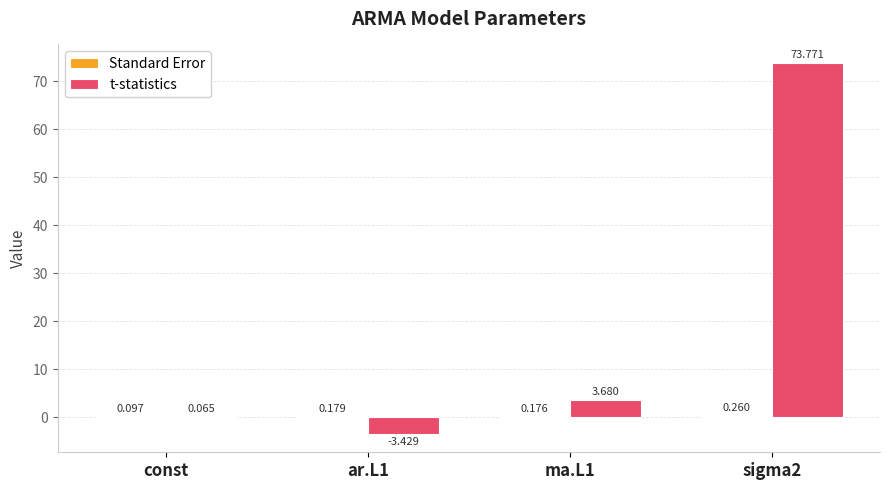

Between ar.L1 and sigma2, which series saw the biggest shift?

t-statistics